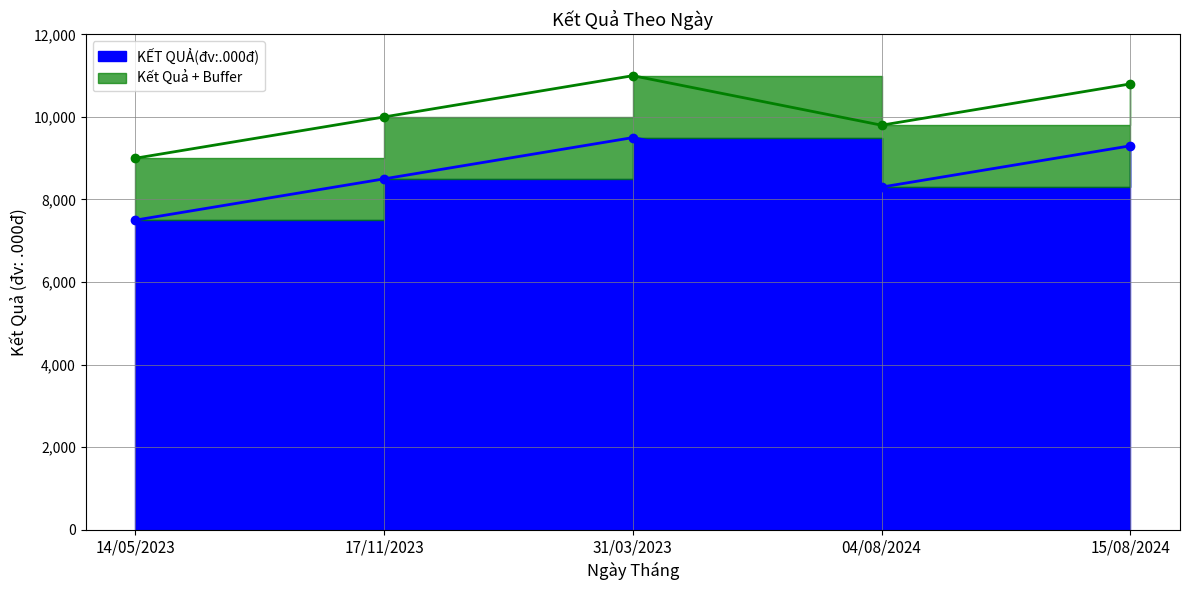

What is the maximum value shown in the chart?

9500